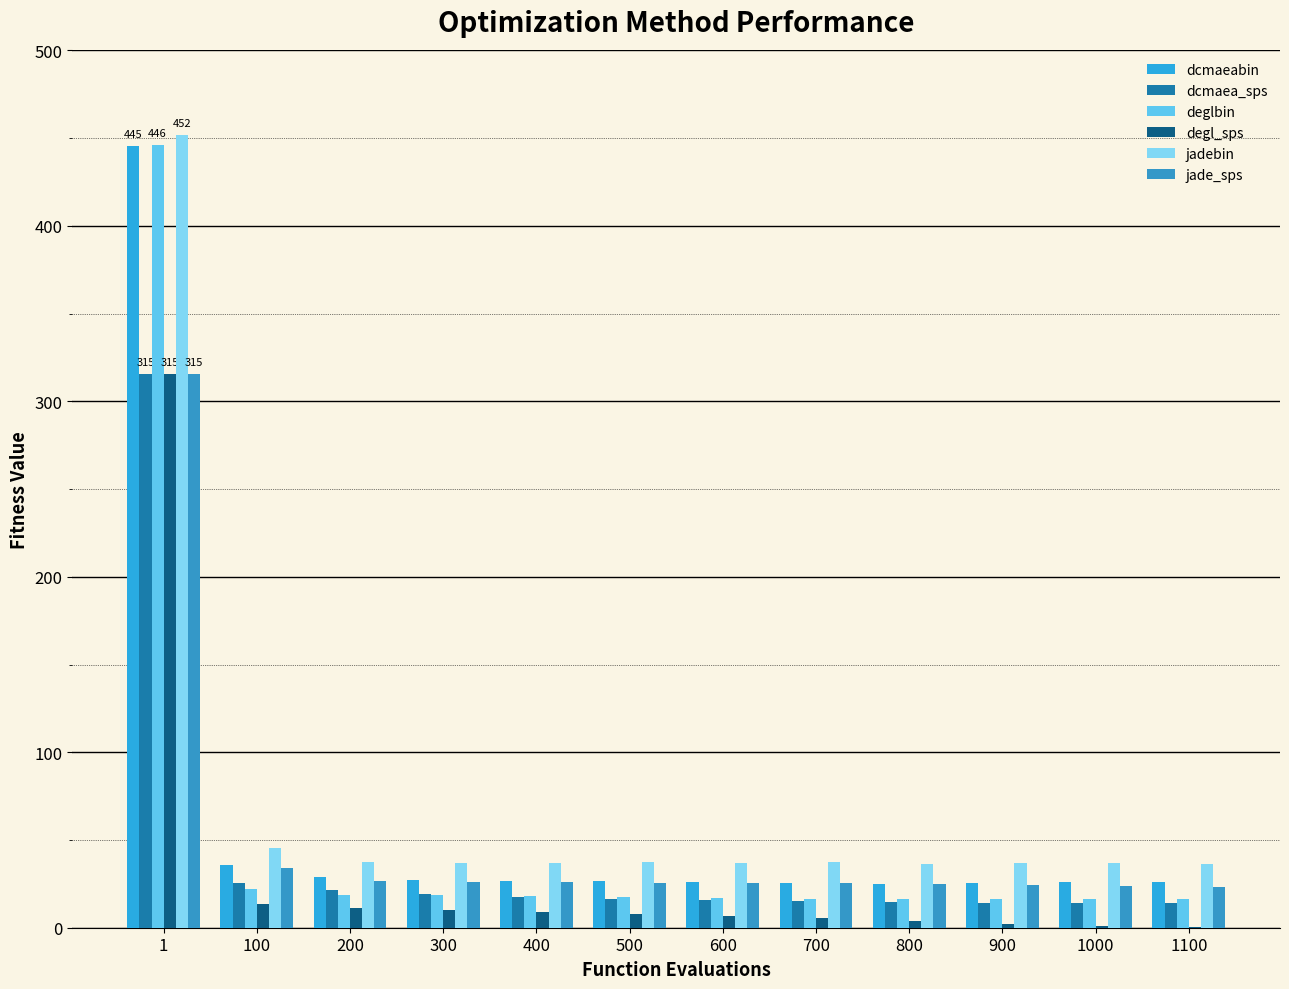

Is the value of dcmaeabin at 100 greater than the value of degl_sps at 1000?

Yes